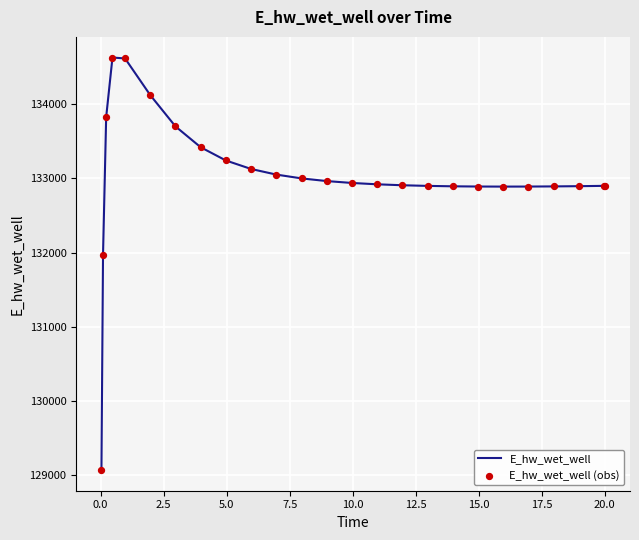

What is the minimum value shown in the chart?

129070.3